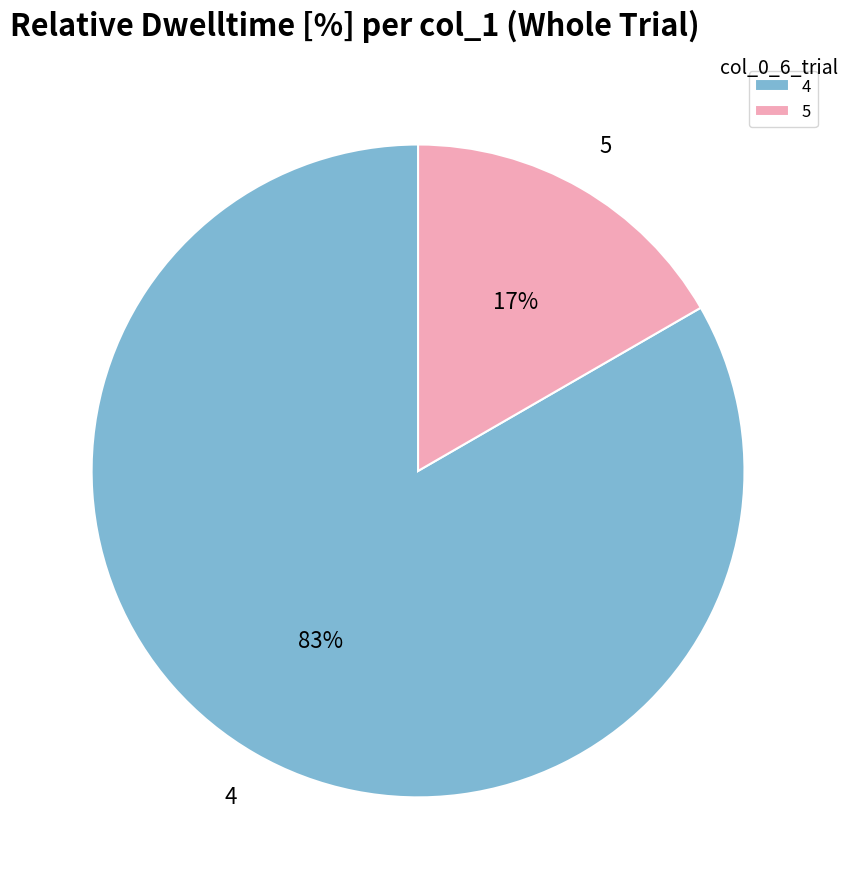

How many segments does this pie chart have?

2